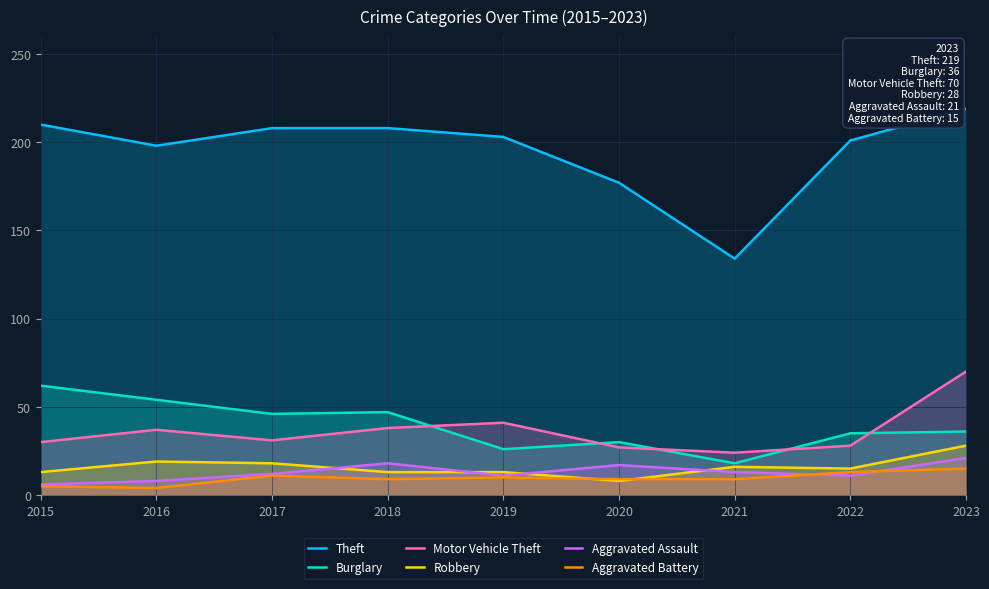

Where is the first local minimum for Robbery?

2020